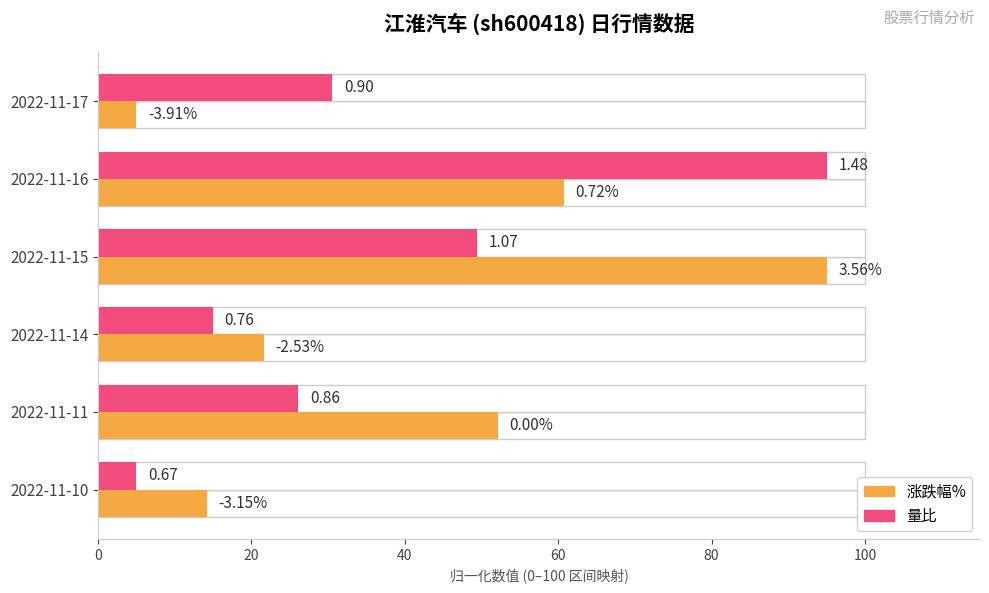

List the series in order of their overall mean, lowest first.

量比, 涨跌幅%